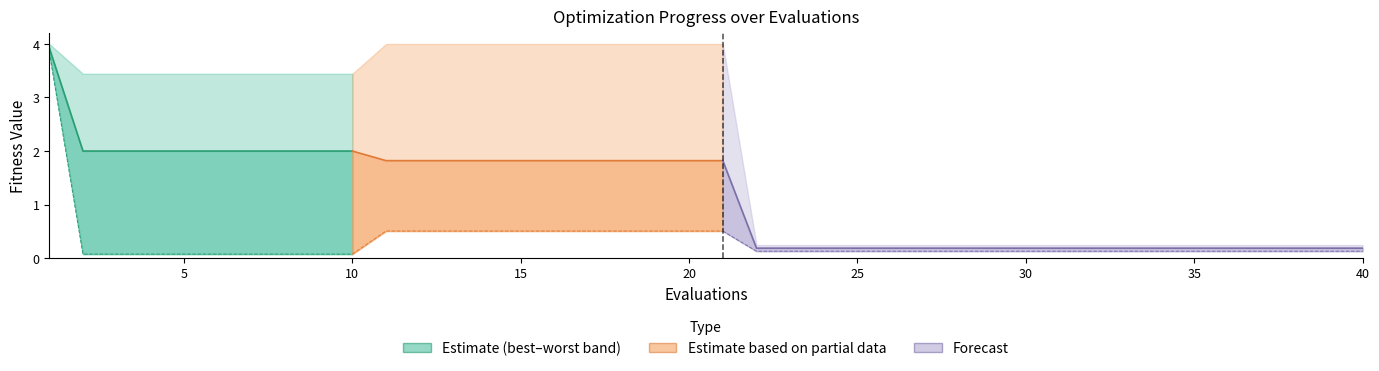

What is the value of the best point at the 38th from the left?

0.1